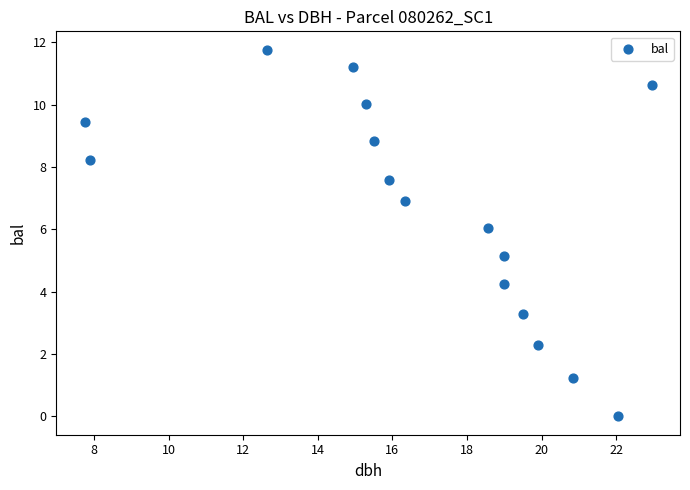

What is the range of X values (max minus min)?

15.2